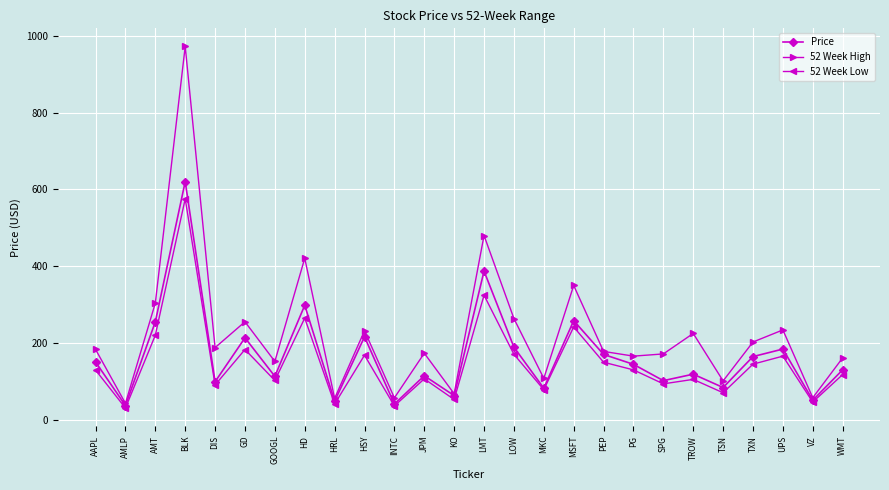

True or false: 52 Week High has more than 2 interior local peaks.

True